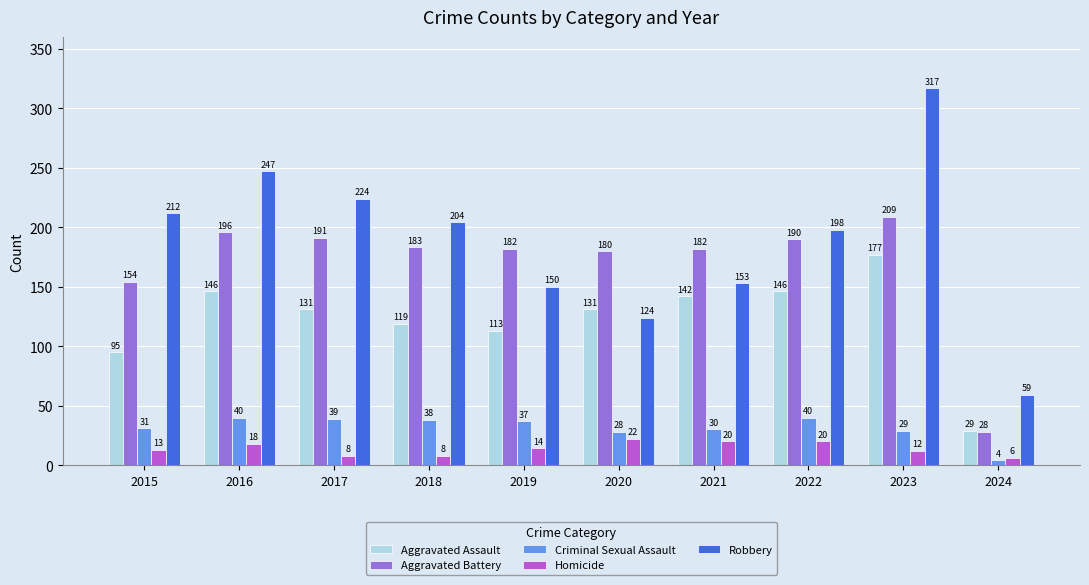

Between 2022 and 2023, which series saw the biggest shift?

Robbery